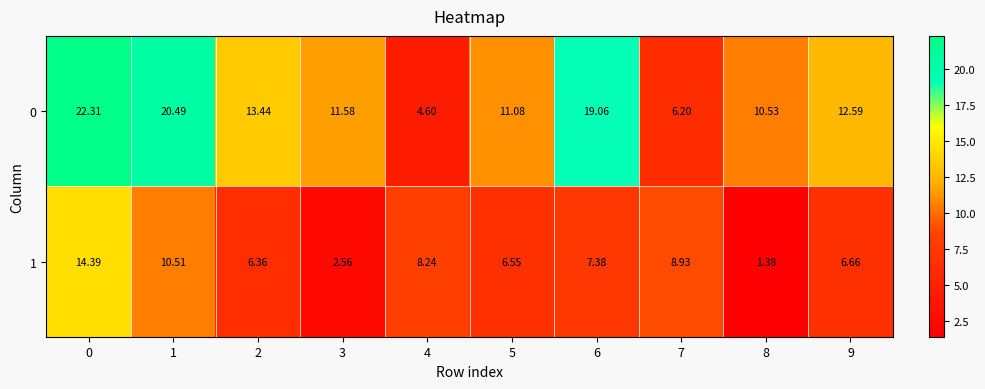

Is the value of 0 at 3 greater than the value of 1 at 5?

Yes